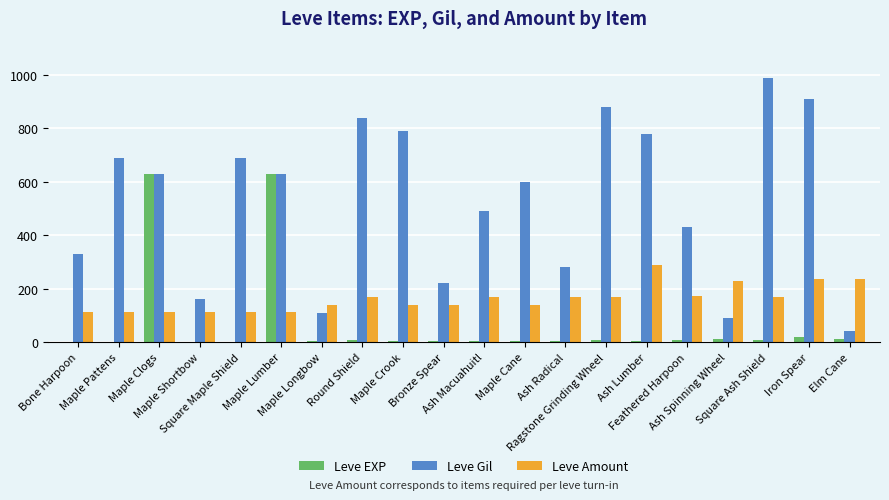

Which series has the largest total across all categories?

Leve Gil